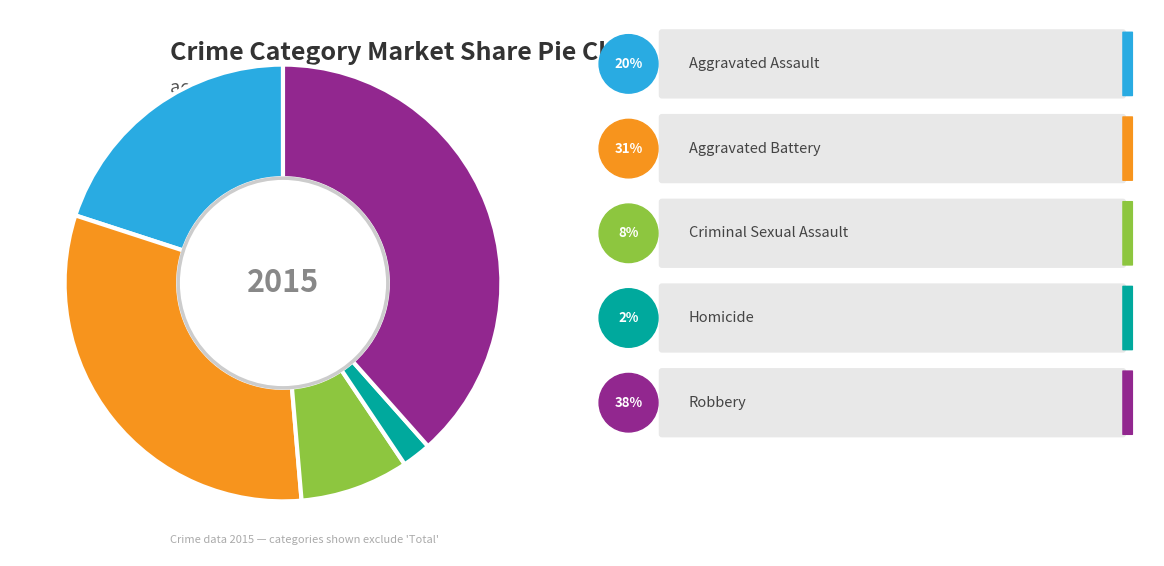

Is there a majority slice in this chart?

No